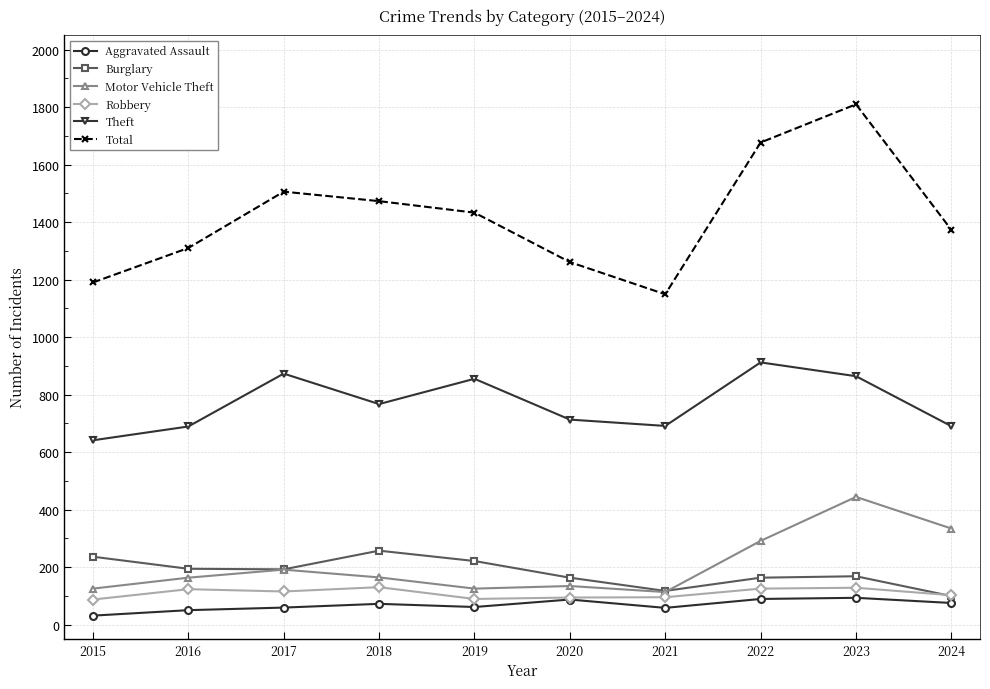

Which series has the largest range (max minus min)?

Total